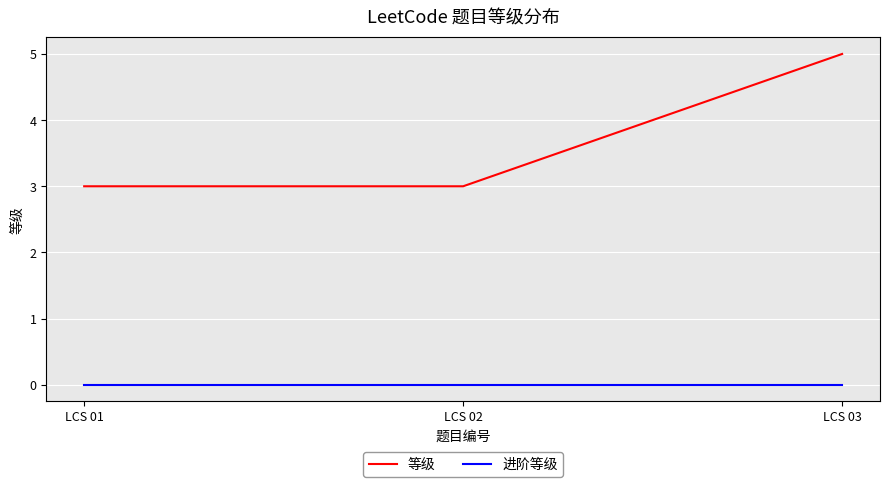

What is the sum of the 等级 values at LCS 02 and LCS 01?

6